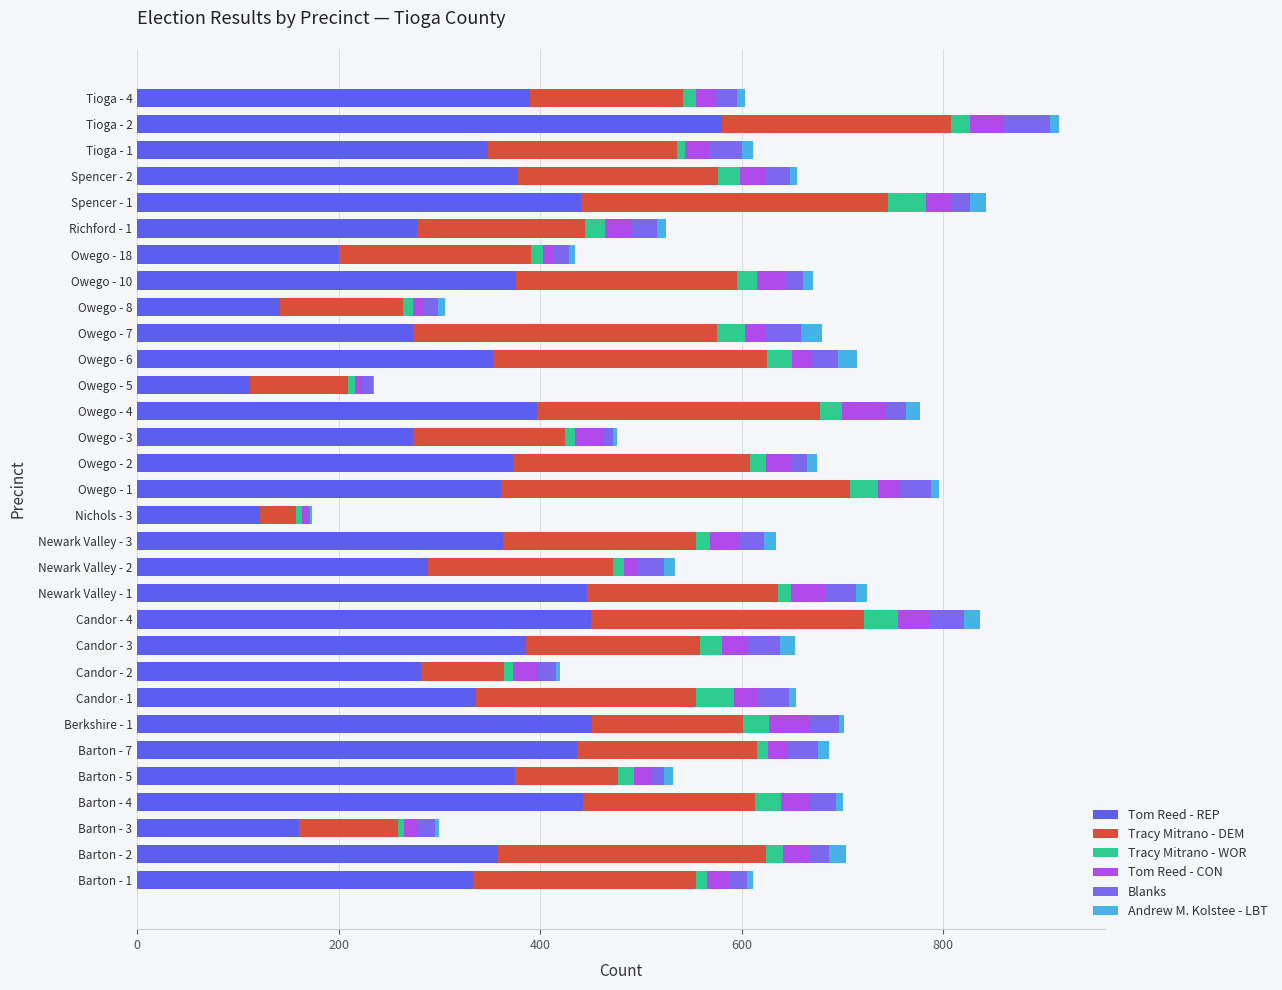

Reading left to right, list all the values displayed in this chart.

Tom Reed - REP: 333	358	161	443	375	437	451	336	282	386	450	446	289	363	122	361	373	274	397	112	353	274	142	376	200	278	441	378	348	581	390
Tracy Mitrano - DEM: 222	266	98	170	102	178	150	219	82	173	272	190	183	192	36	347	235	151	281	97	272	302	122	219	191	167	304	199	188	227	152
Tracy Mitrano - WOR: 11	17	6	26	16	11	26	37	9	22	33	13	11	14	5	27	16	10	22	7	25	27	10	20	12	19	38	21	8	19	13
Tom Reed - CON: 21	26	14	29	17	19	41	23	25	24	32	34	14	28	6	21	25	28	43	7	20	21	10	28	10	26	26	26	25	33	20
Blanks: 18	20	17	26	13	31	29	32	18	33	34	31	26	25	2	32	16	9	20	11	26	35	15	18	16	26	18	24	31	46	20
Andrew M. Kolstee - LBT: 6	17	4	7	9	11	5	7	4	15	16	11	11	12	2	8	10	4	14	1	19	21	6	10	6	9	16	7	11	9	8